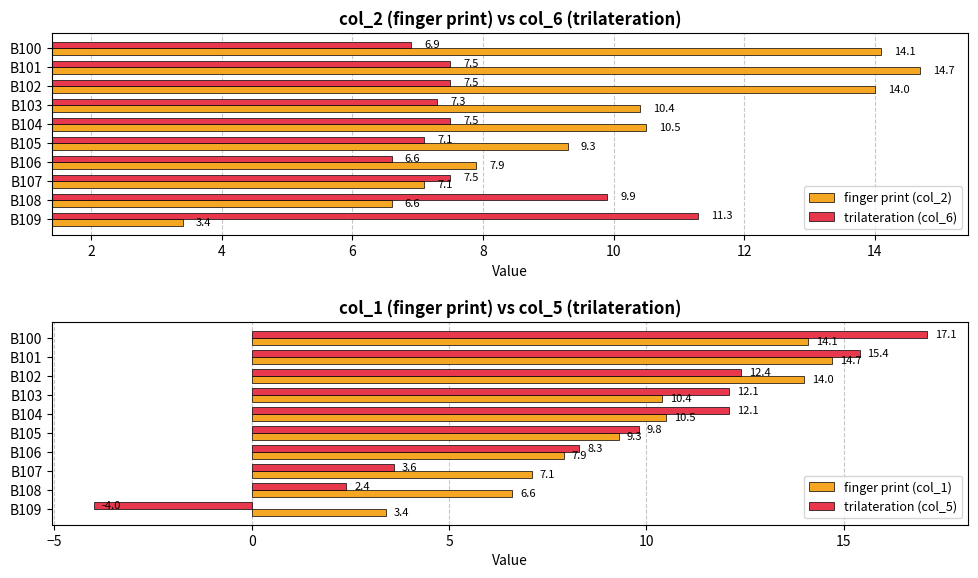

What is the difference between the maximum and minimum values in the finger print (col_2) series?

11.3